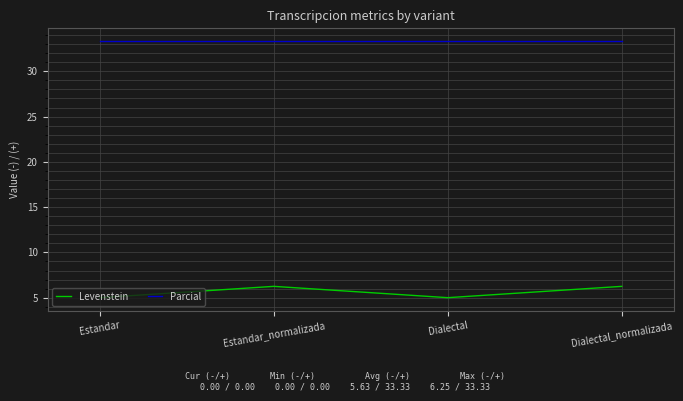

What is the highest value of the Parcial series?

33.3